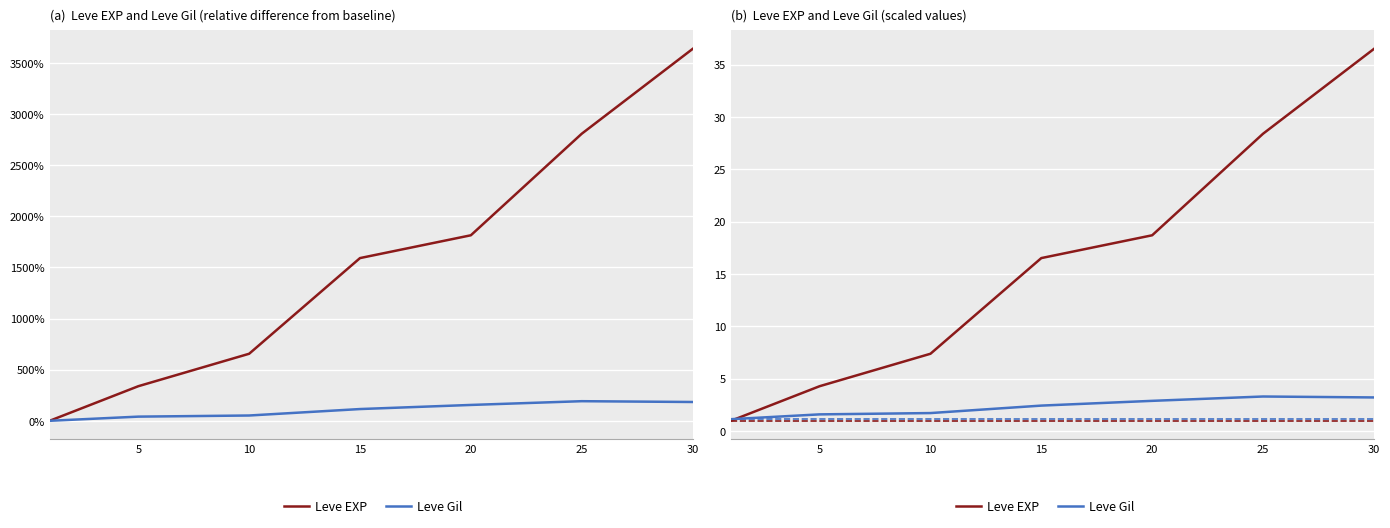

Where is Leve Gil nearest to the value 2?

10